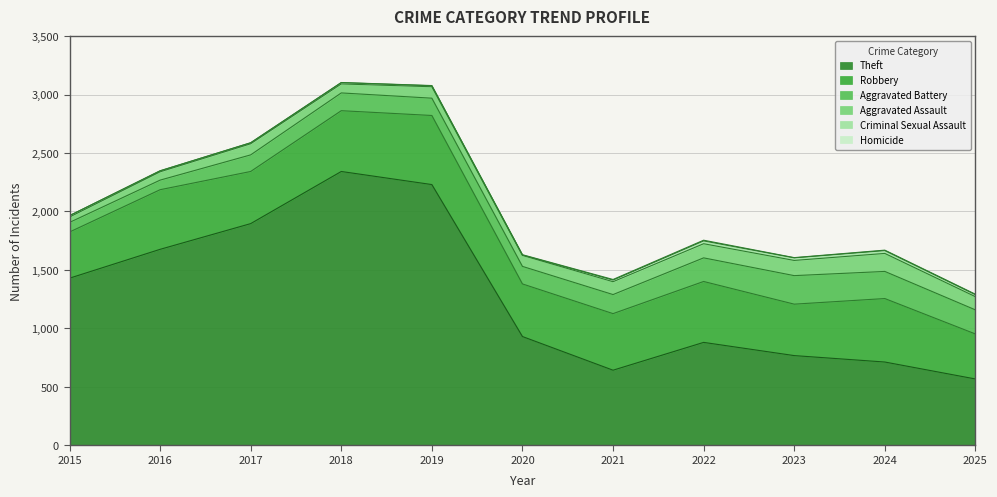

The Theft series shows 441 at 2024. True or false?

False